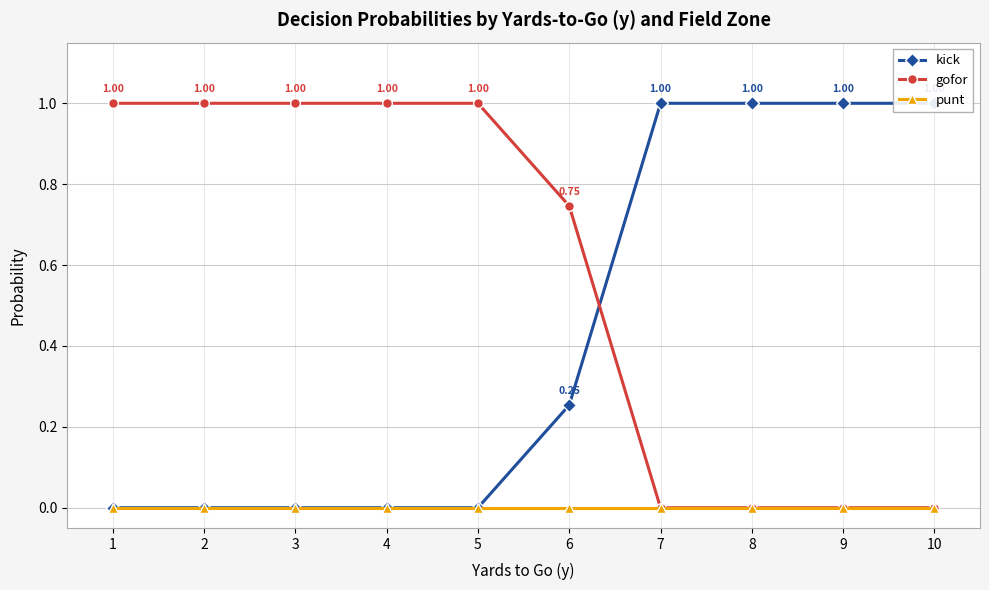

List the series in order of their peak value, lowest first.

punt, kick, gofor